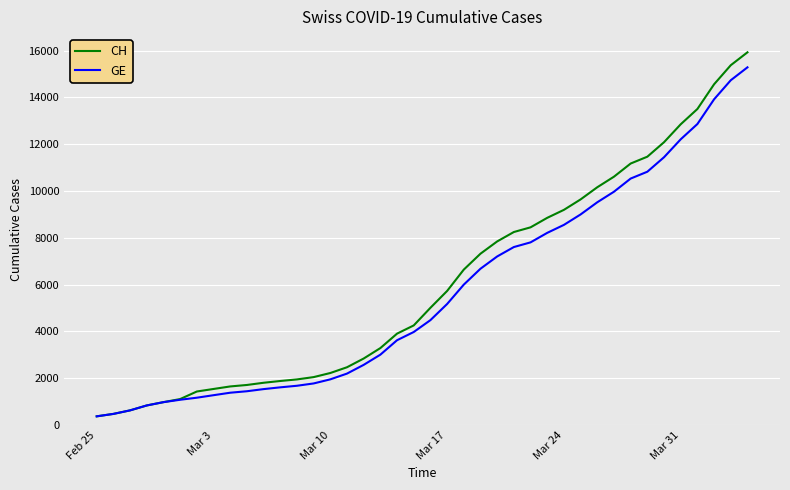

Which series has the widest spread of values?

CH